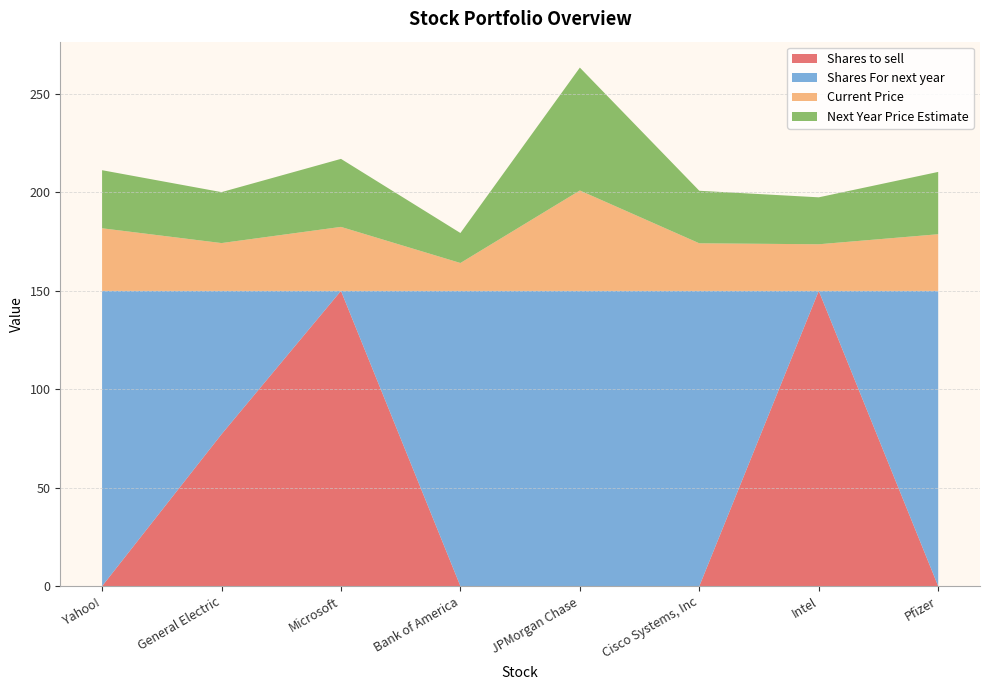

Reading right to left, transcribe all the data shown in this chart.

Shares to sell: 0.0	150.0	0.0	0.0	0.0	150.0	77.2	0.0
Shares For next year: 150.0	0.0	150.0	150.0	150.0	0.0	72.8	150.0
Current Price: 28.8	23.7	24.2	51.0	14.2	32.5	24.3	31.8
Next Year Price Estimate: 31.7	23.9	26.7	62.4	15.2	34.5	25.9	29.5